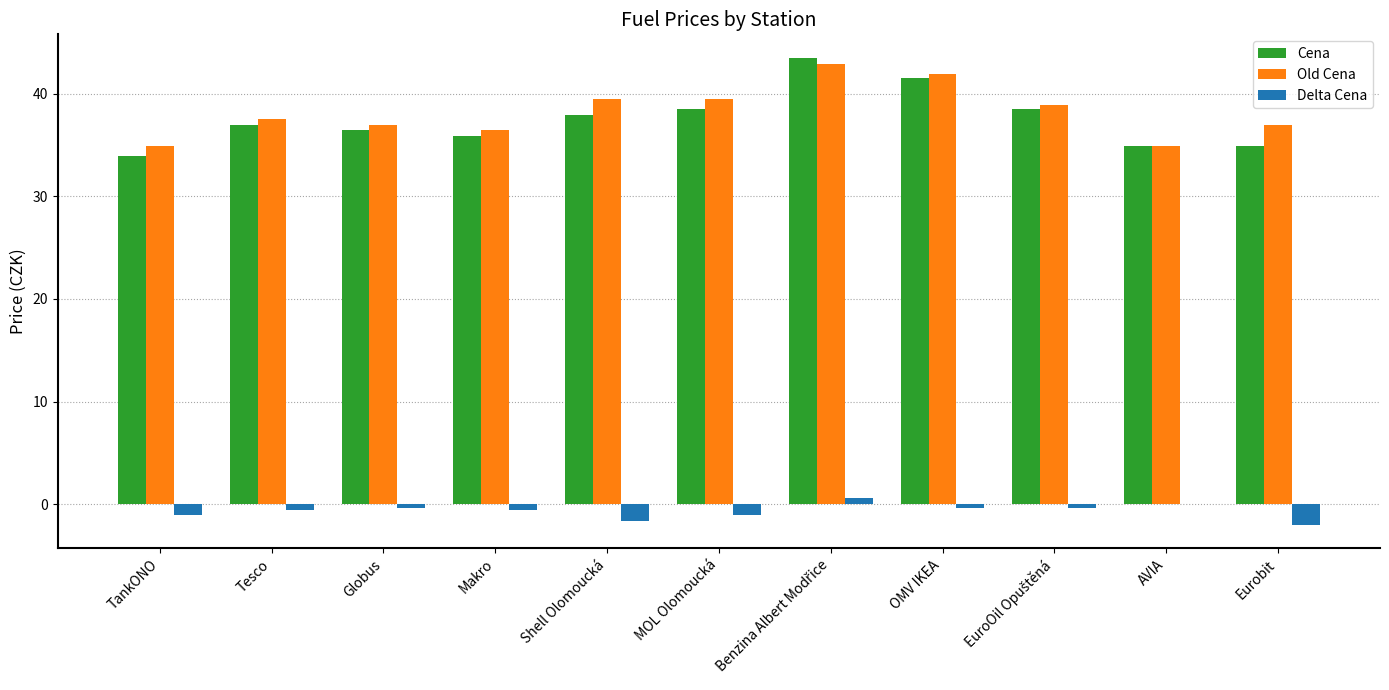

What is the sum of the Cena values at Eurobit and Shell Olomoucká?

72.8